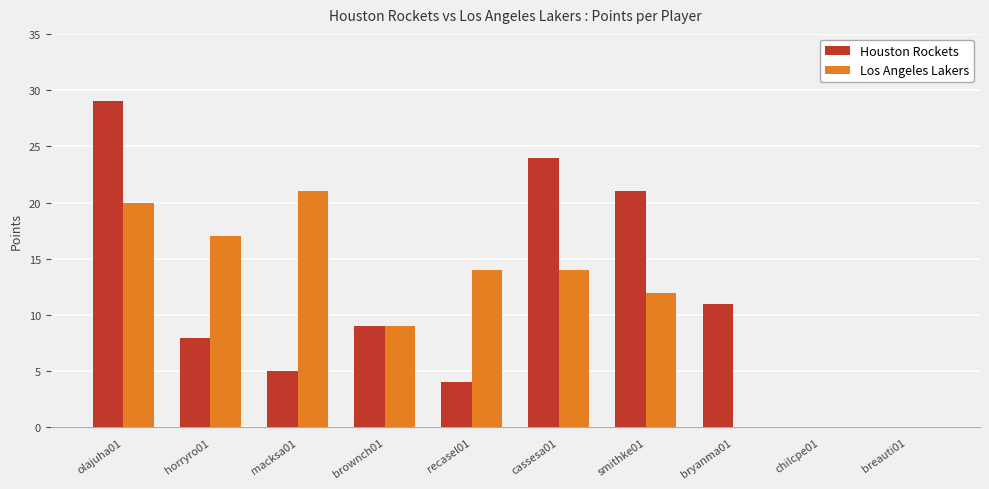

Reading left to right, list all the values displayed in this chart.

Houston Rockets: 29	8	5	9	4	24	21	11	0	0
Los Angeles Lakers: 20	17	21	9	14	14	12	0	0	0